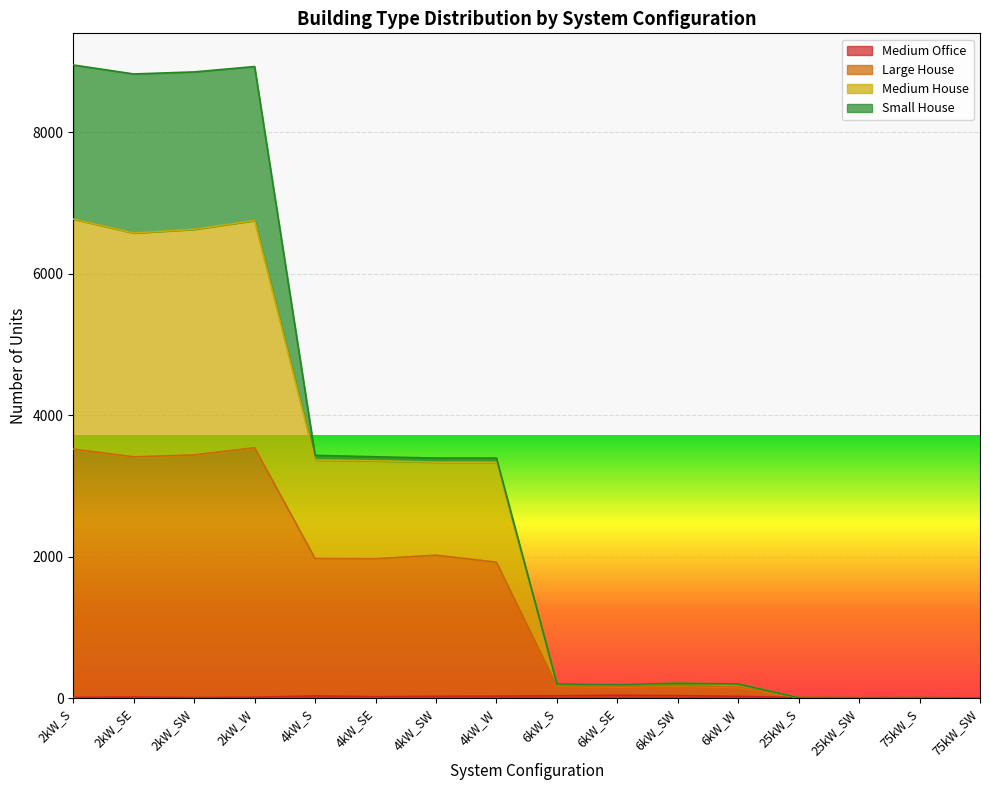

Where does the Large House series first go above 1921?

2kW_S